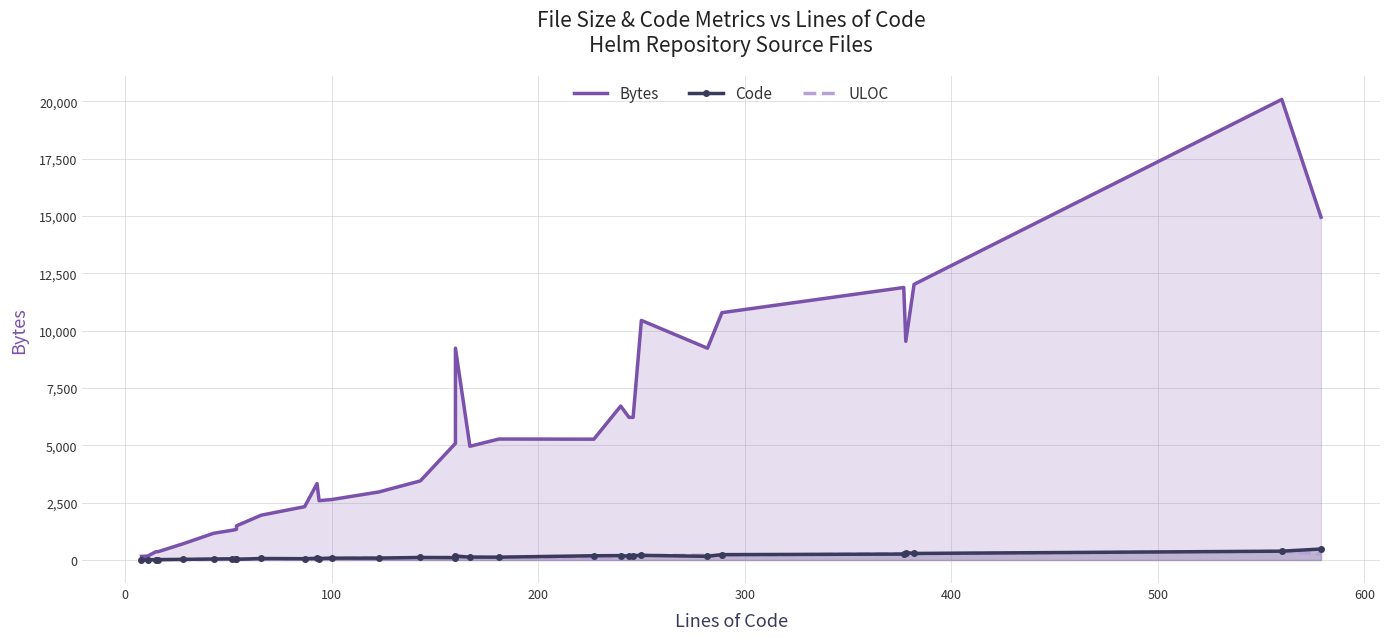

True or false: Bytes has a value of 20492 at 27.

False